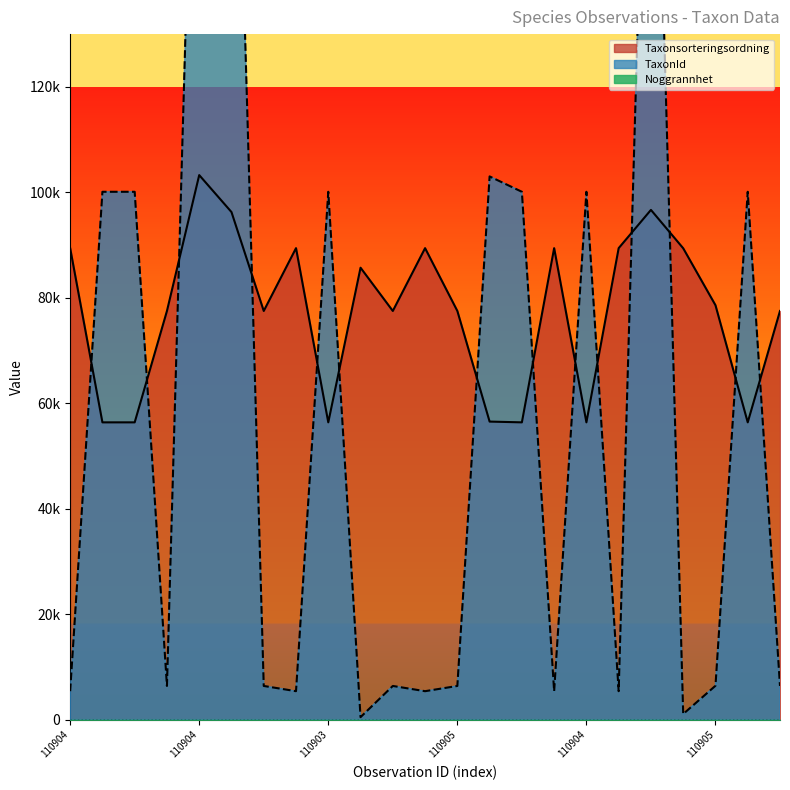

What is the label of the 16th point from the left?

110905378